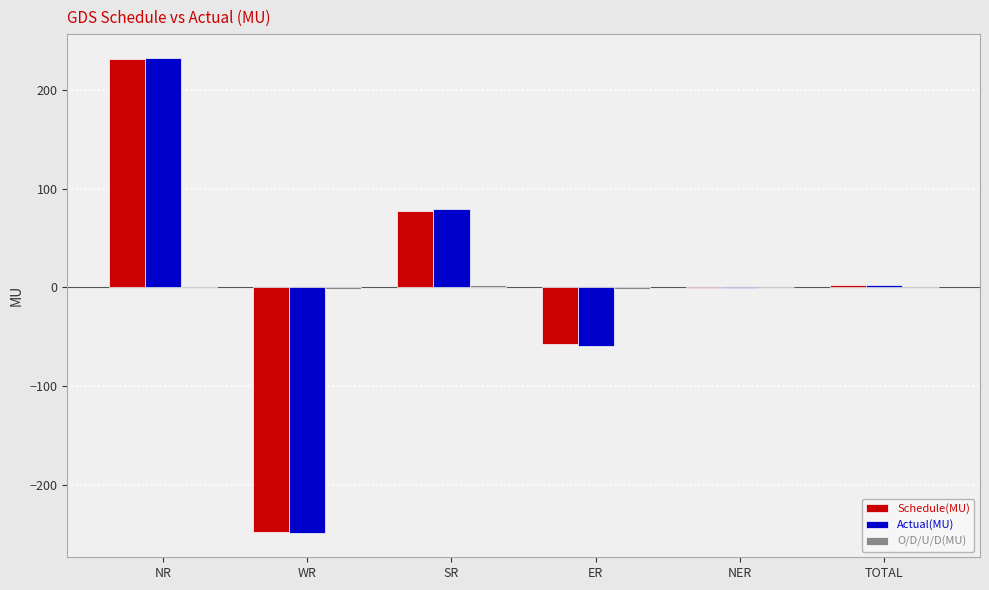

At which category is the sum across all series the highest?

NR